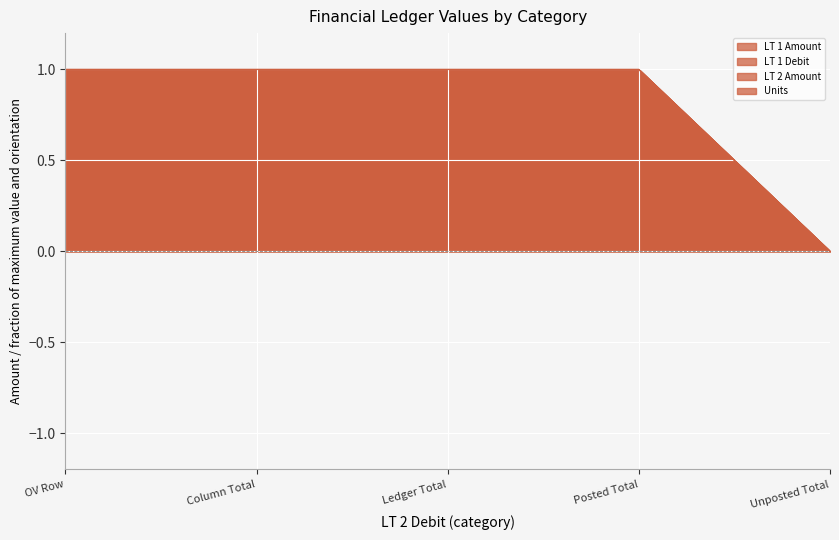

True or false: LT 1 Debit and LT 2 Amount cross at least once.

False